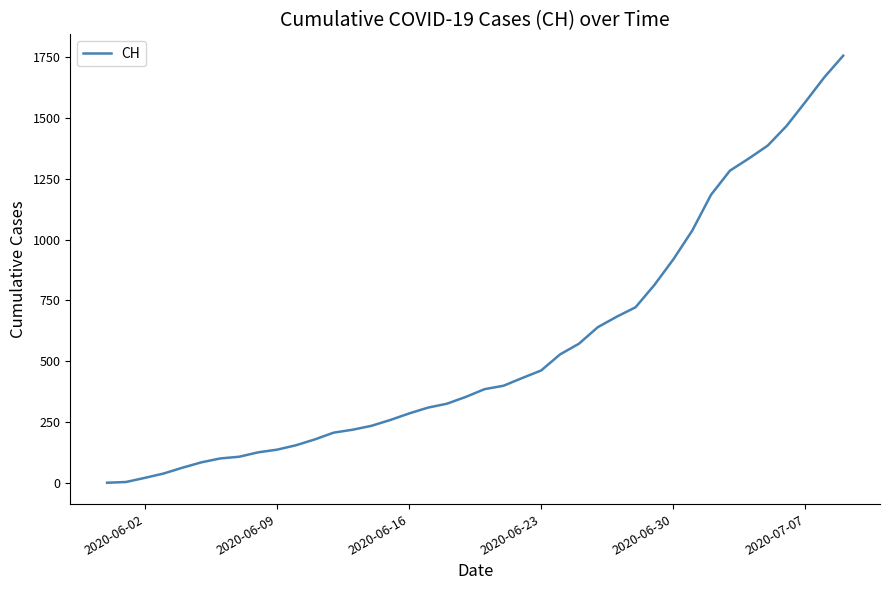

What is the greatest value displayed?

1757